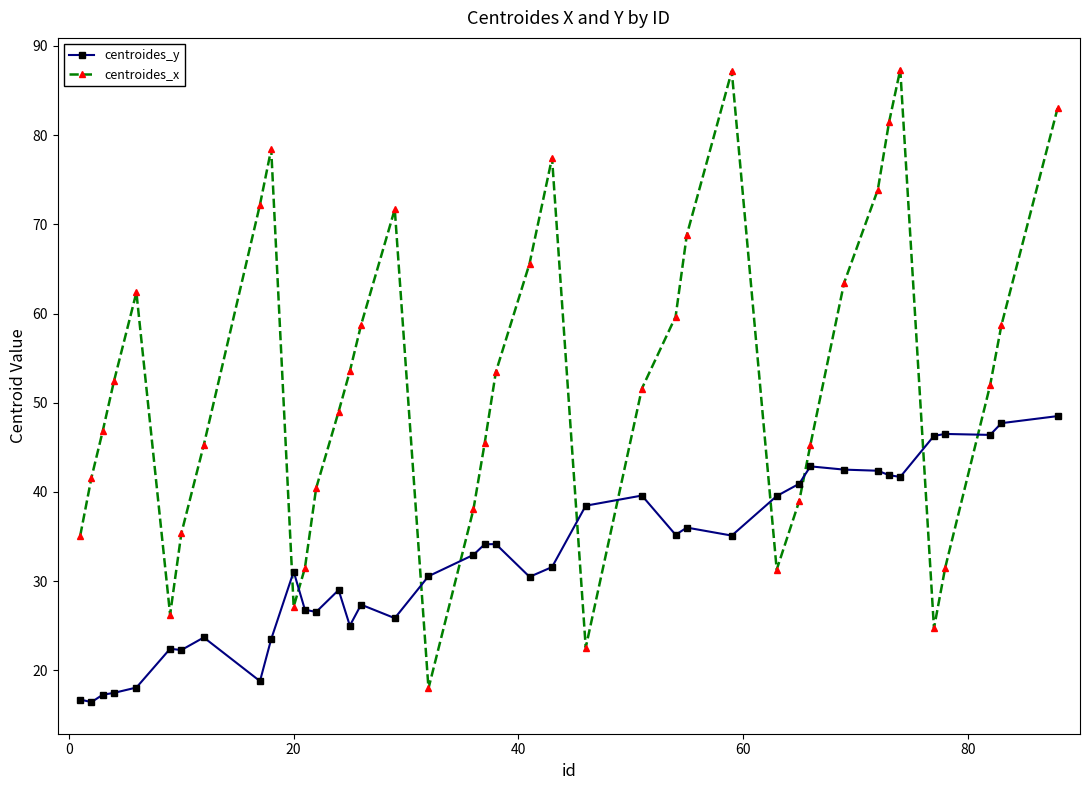

True or false: centroides_y has more than 0 interior local peaks.

True